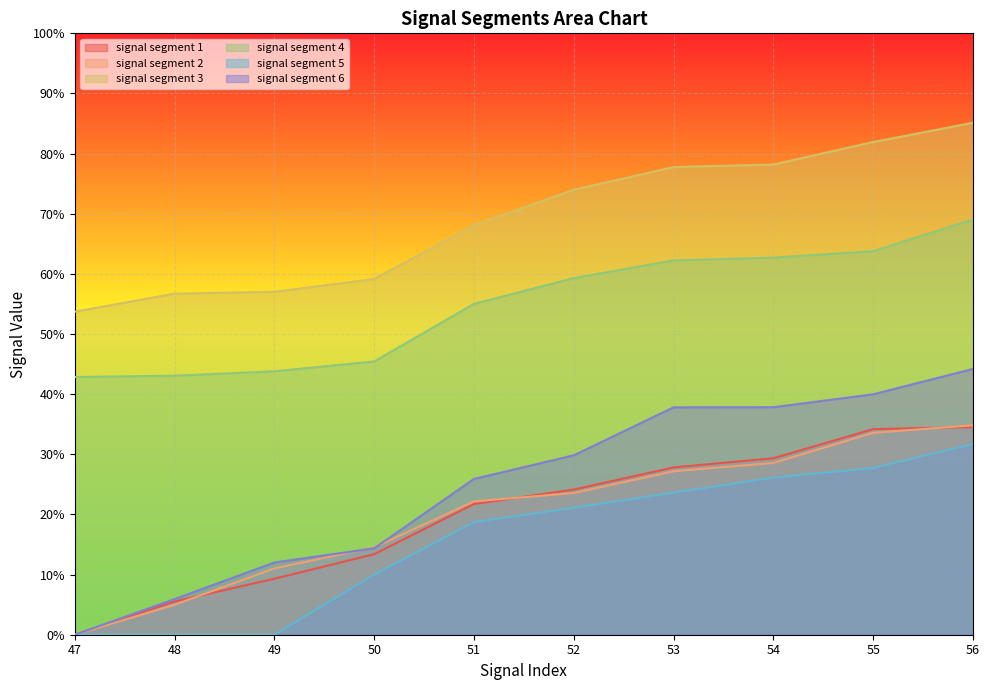

True or false: signal segment 2 and signal segment 4 cross at least once.

False